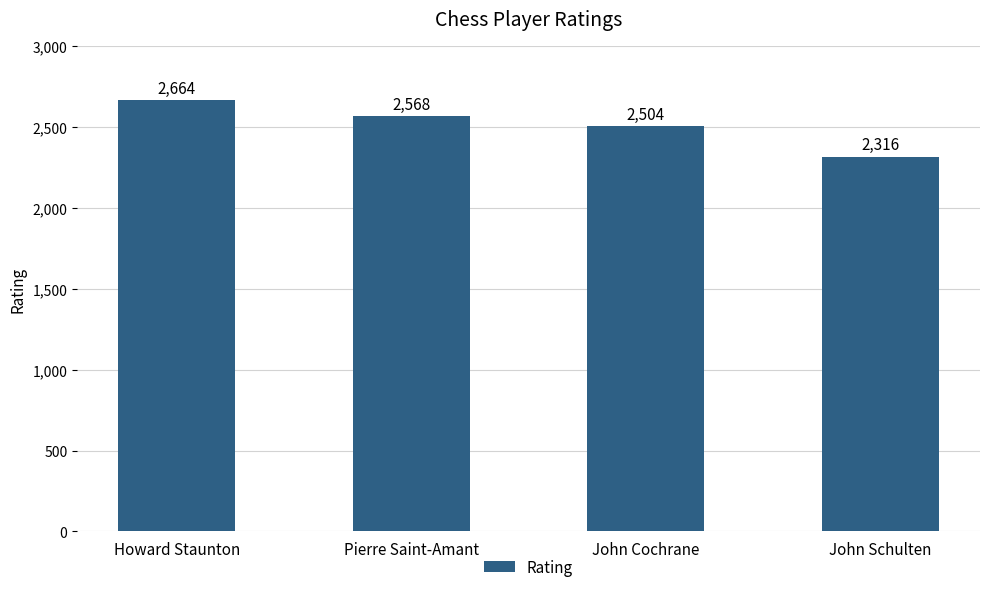

Rank the categories by value from lowest to highest.

John Schulten, John Cochrane, Pierre Saint-Amant, Howard Staunton